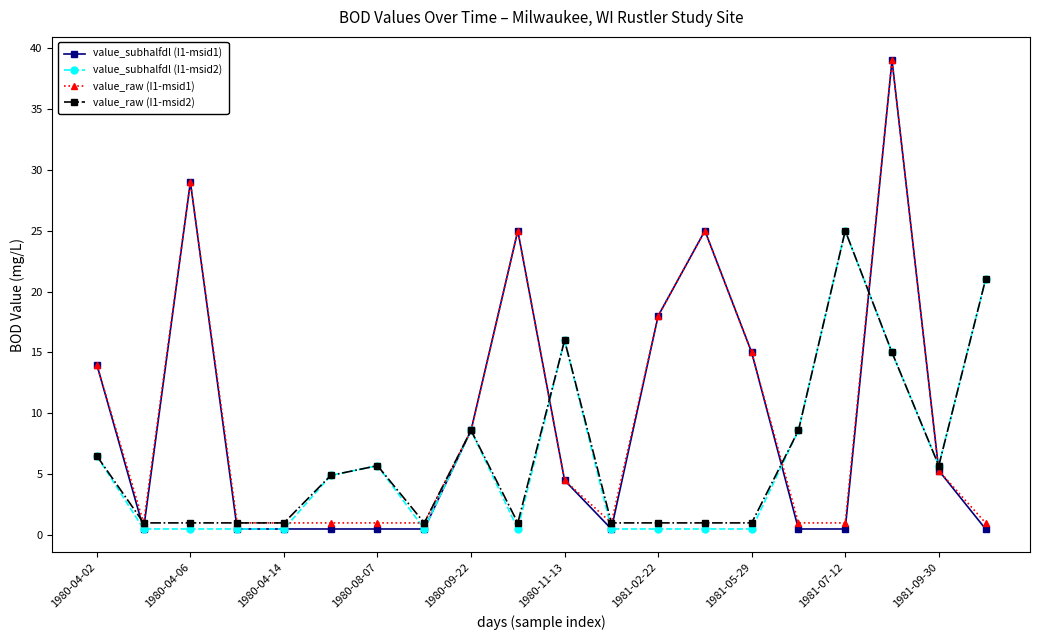

What is the highest value of the value_subhalfdl (I1-msid1) series?

39.0